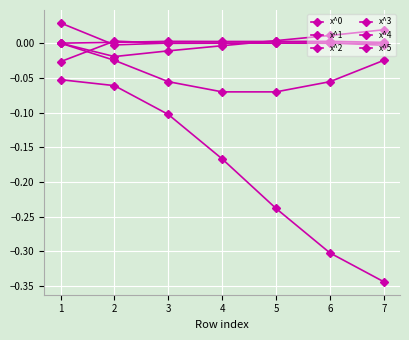

How many data points in x^1 are less than 0?

6